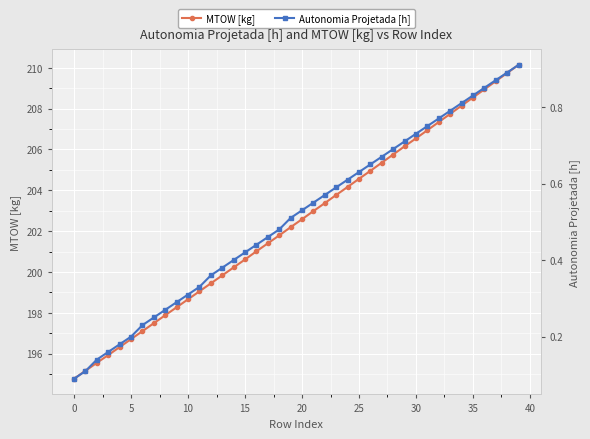

True or false: Autonomia Projetada [h] has more than 2 points higher than both neighbors.

False